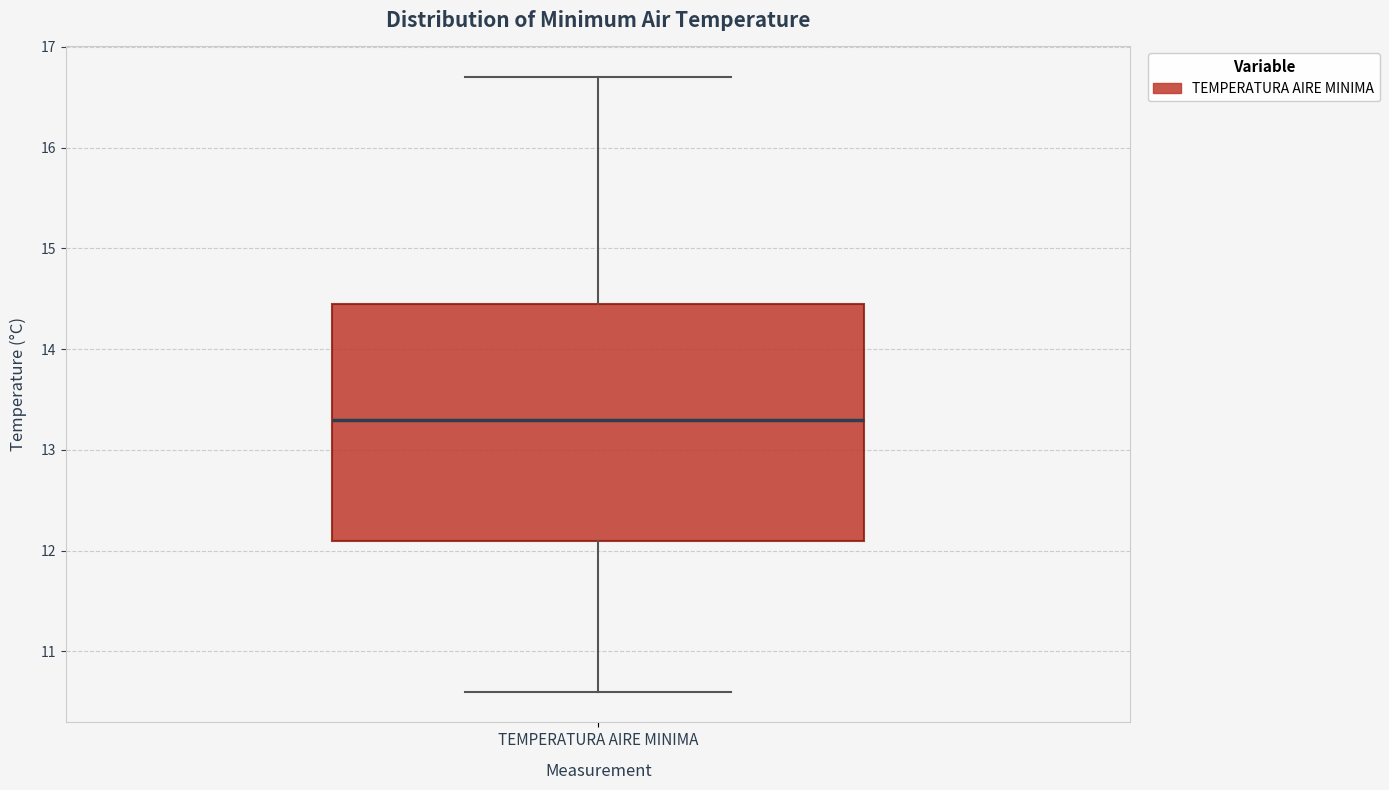

Where is the lower edge of the box for TEMPERATURA AIRE MINIMA on the y-axis? The values are not printed on the chart, so give them approximately, as read against the axis.

12.1